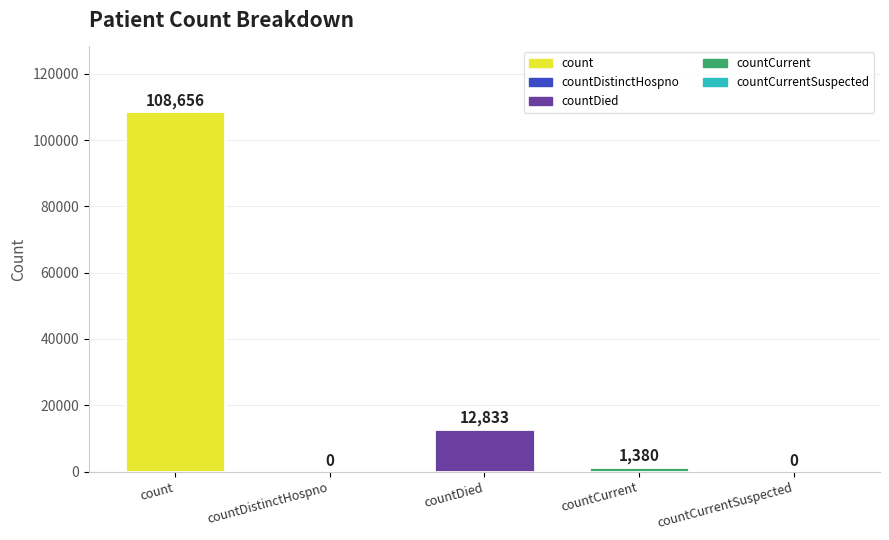

What is the change in value from countDistinctHospno to countDied?

+12833